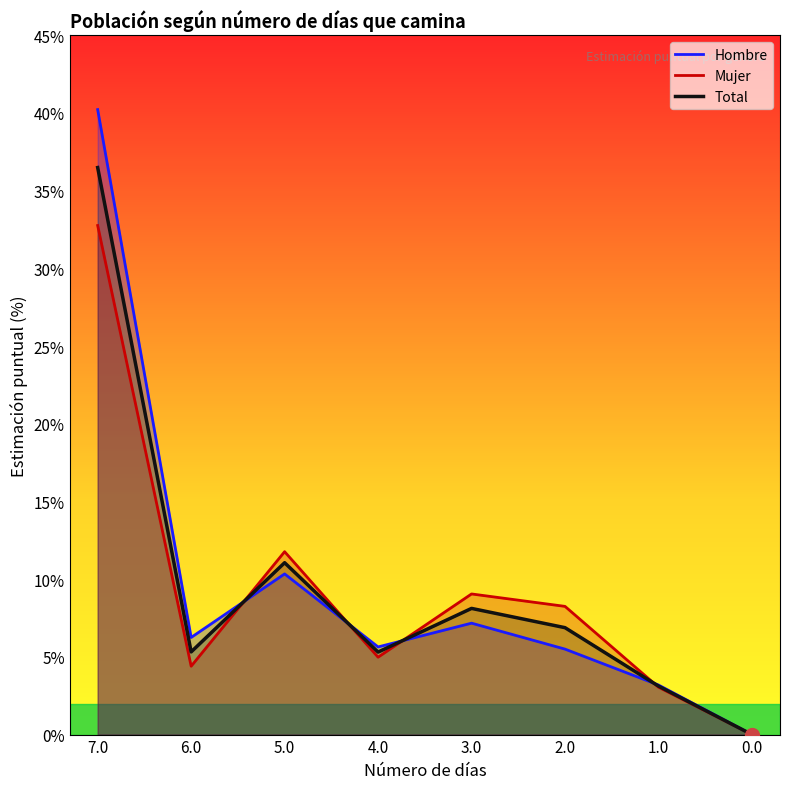

What is the difference between the Mujer values at 5.0 and 0.0?

11.8